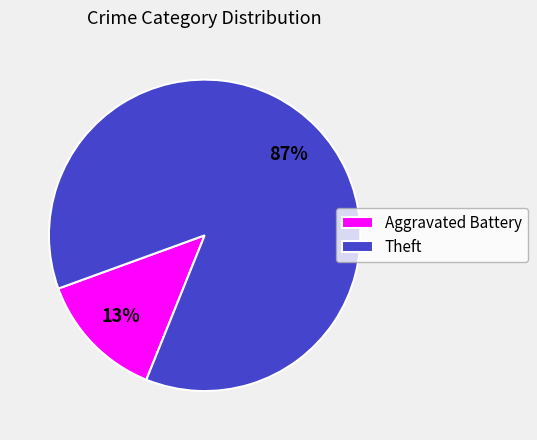

How many slices are in this pie chart?

2